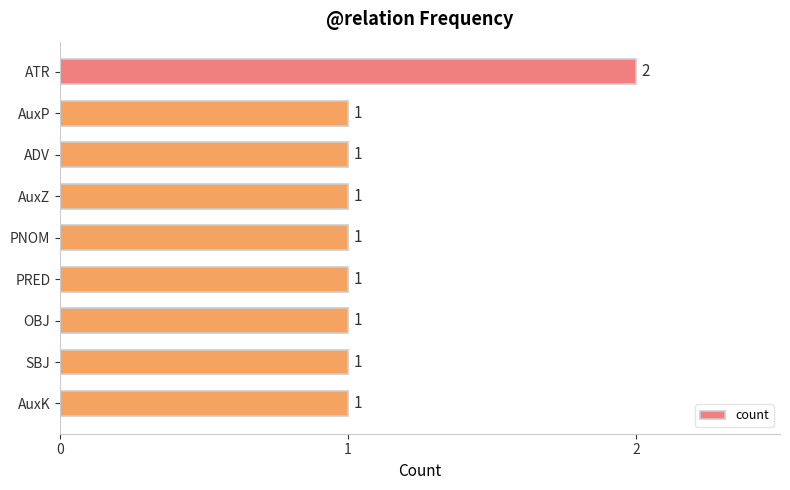

What is the label of the 6th bar from the bottom?

AuxZ